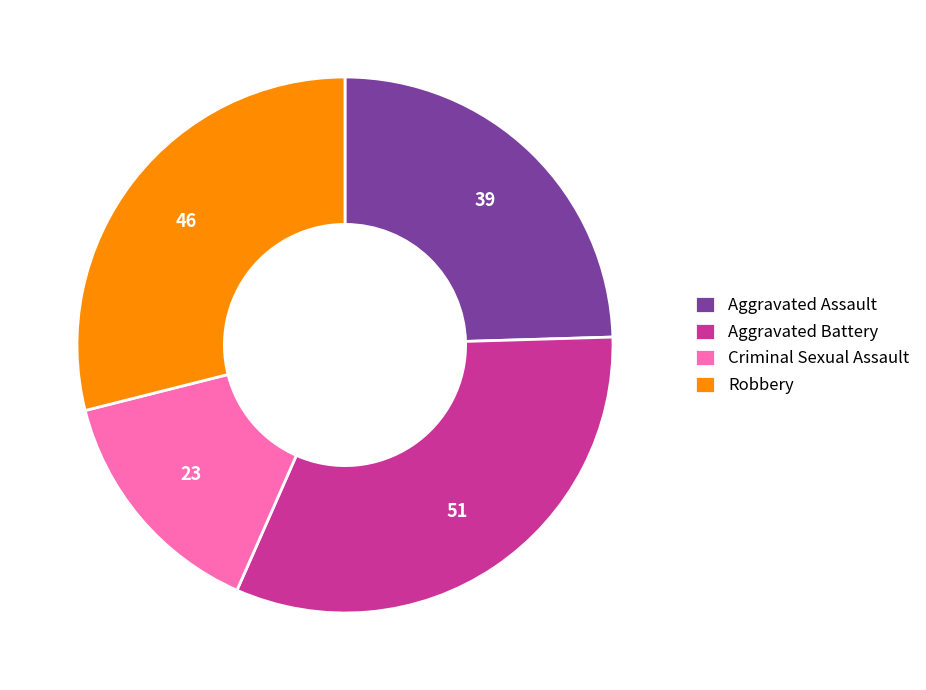

Which slice is the smallest?

Criminal Sexual Assault